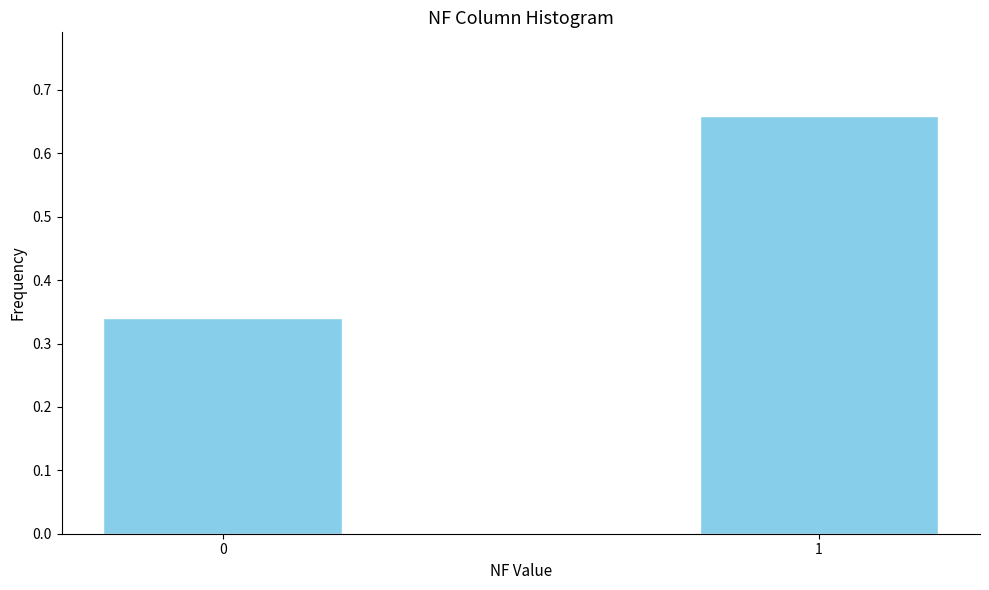

Rank the categories by value from highest to lowest.

1, 0